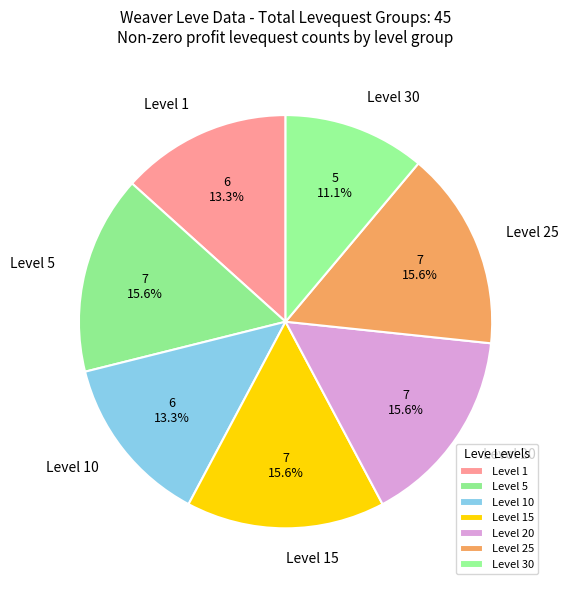

To the nearest percent, what is the average slice percentage?

14%